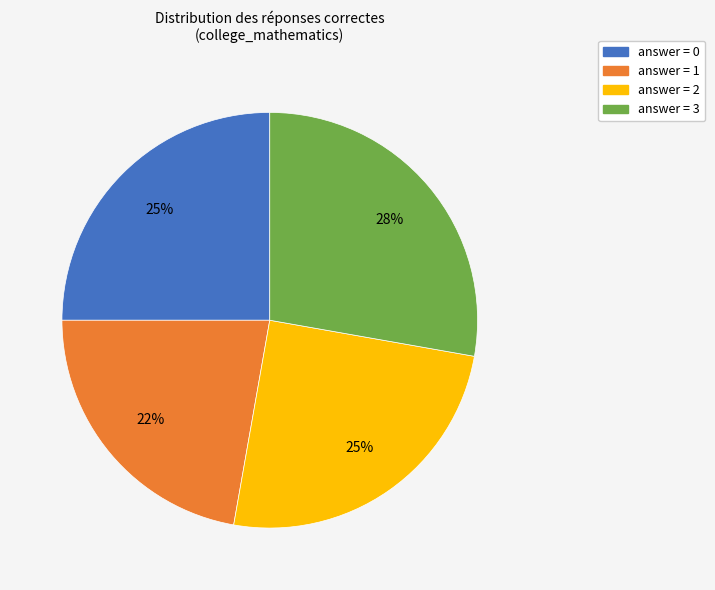

What is the largest slice in the pie chart?

answer = 3